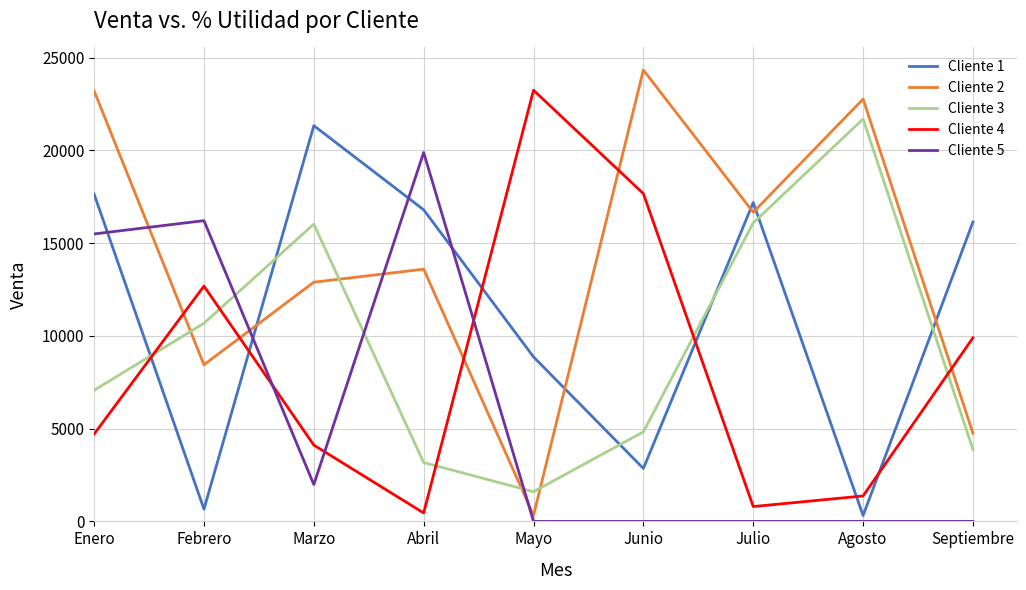

True or false: Cliente 5 and Cliente 1 intersect in this chart.

True